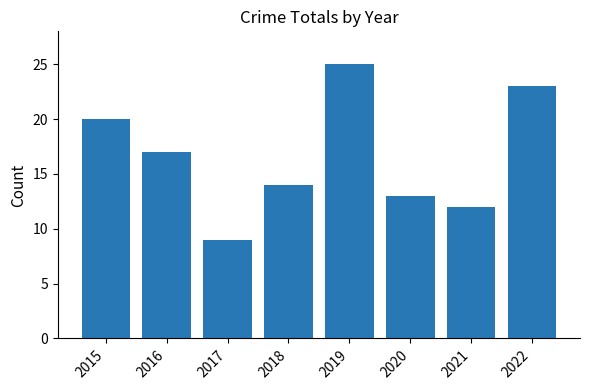

Reading left to right, transcribe all the data shown in this chart.

20	17	9	14	25	13	12	23